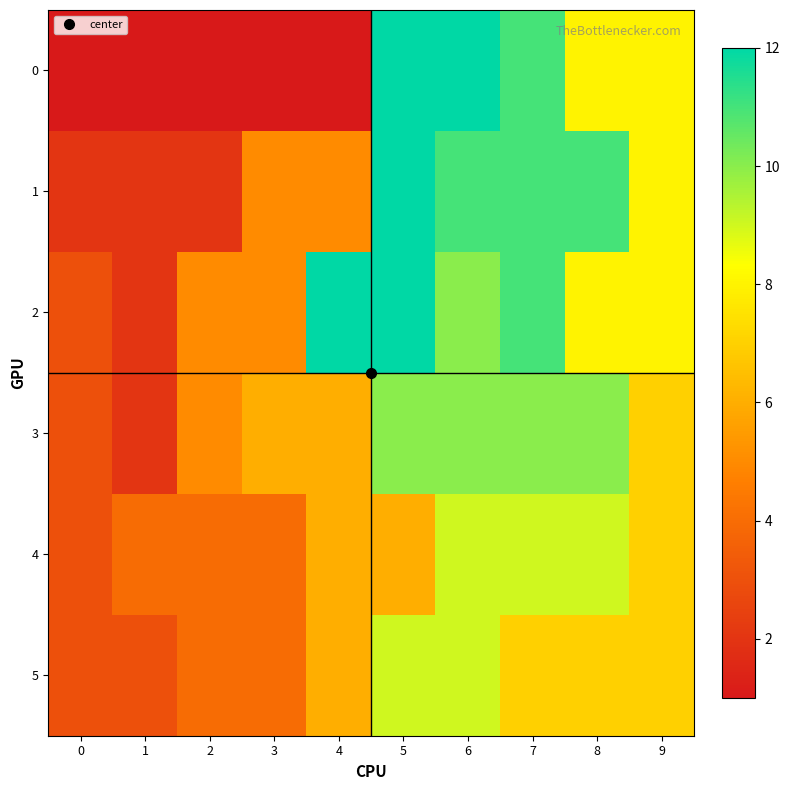

Which has a higher value, 0 or 9?

9